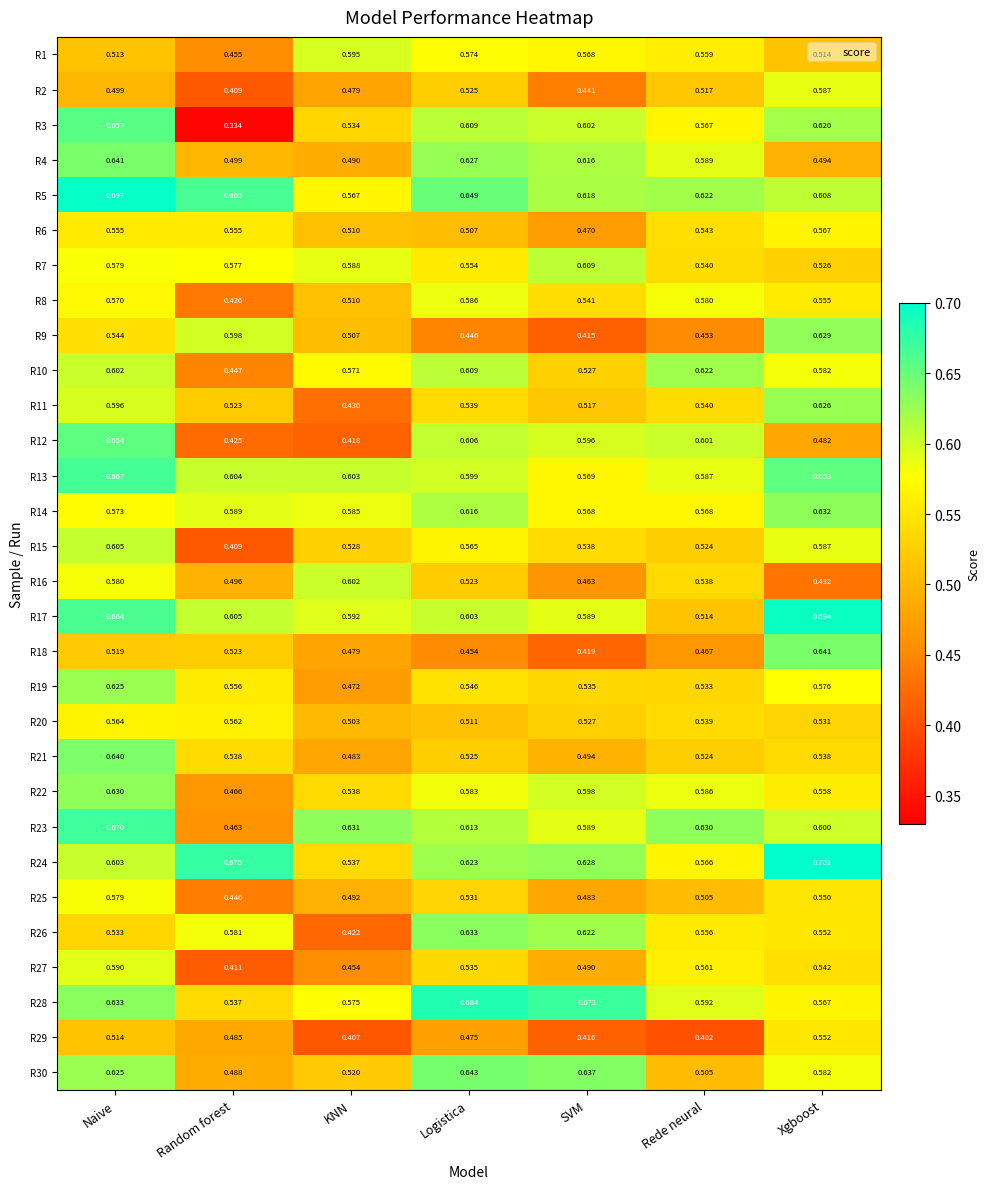

Rank the categories by R29 value from highest to lowest.

Xgboost, Naive, Random forest, Logistica, SVM, KNN, Rede neural